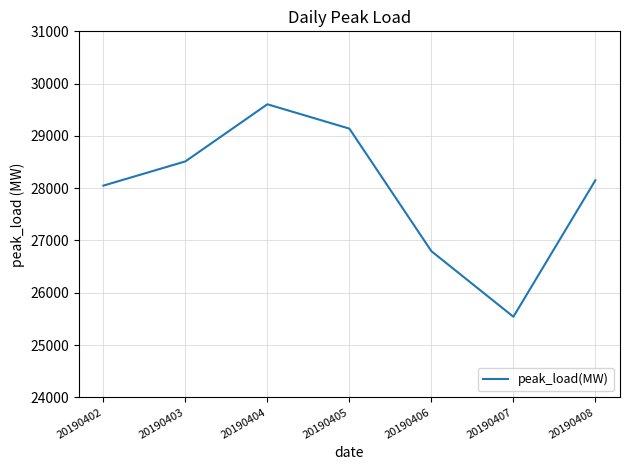

Reading left to right, what are all the values shown in this chart?

20190402=28049	20190403=28512	20190404=29605	20190405=29139	20190406=26795	20190407=25541	20190408=28152